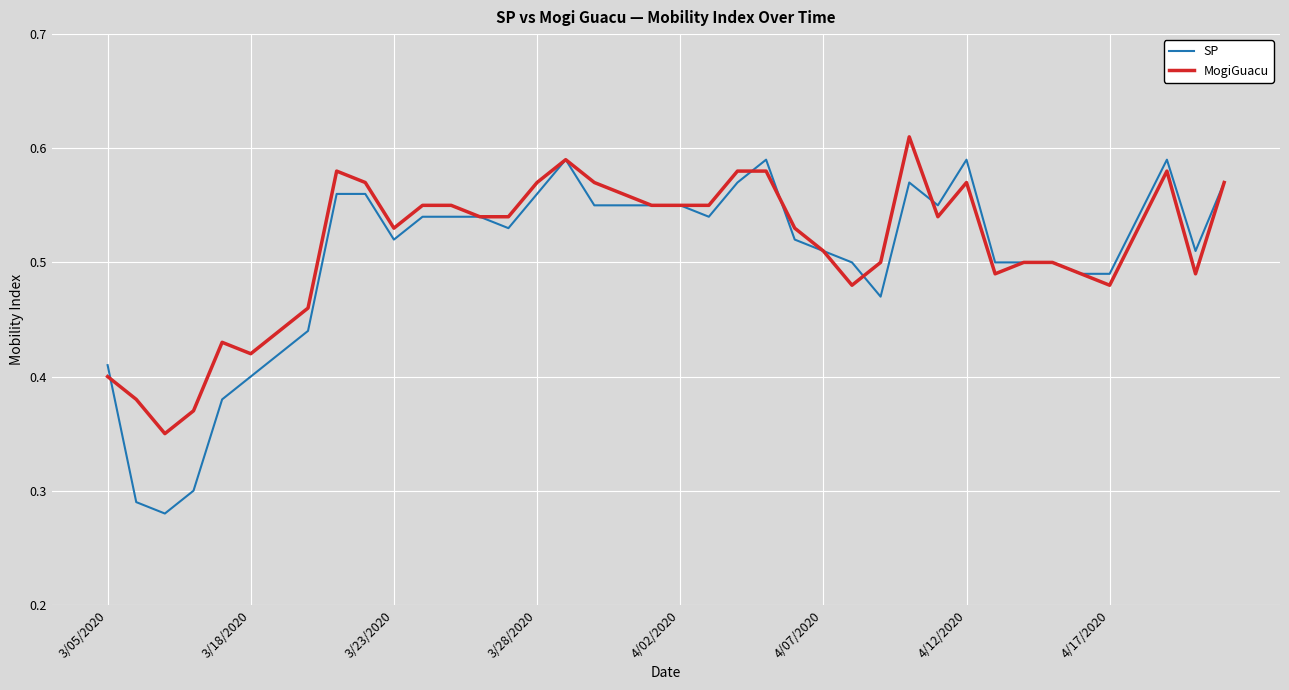

At how many categories does at least one series exceed 0?

40